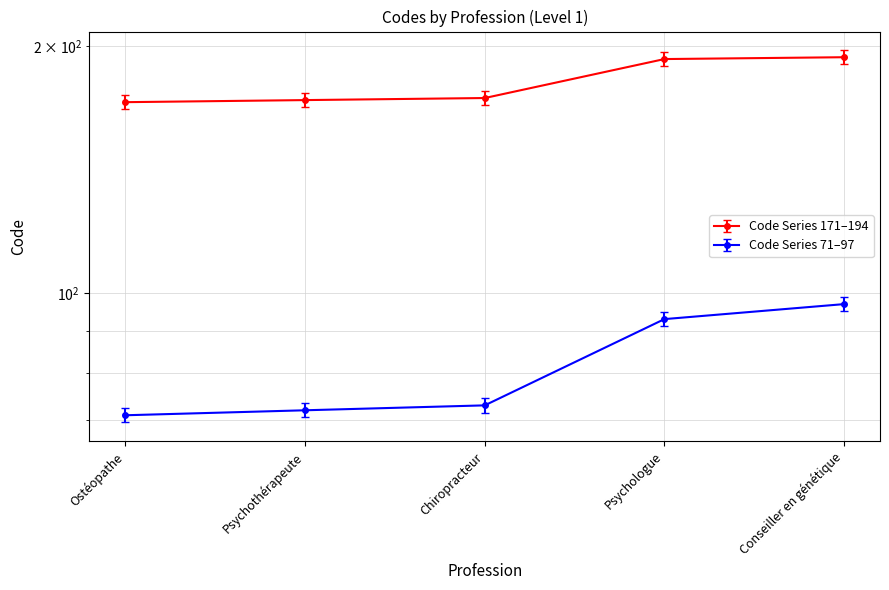

True or false: Code_group1 and Code_group2 intersect in this chart.

False